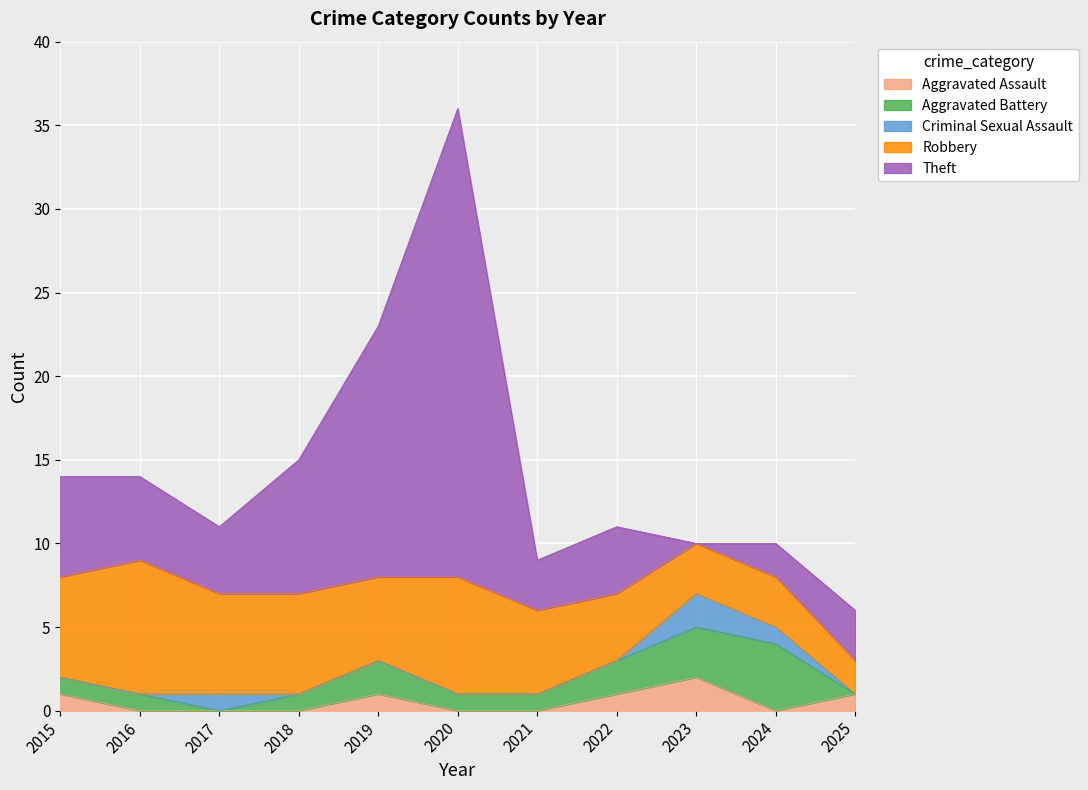

How many values in the Aggravated Assault series exceed 0?

5